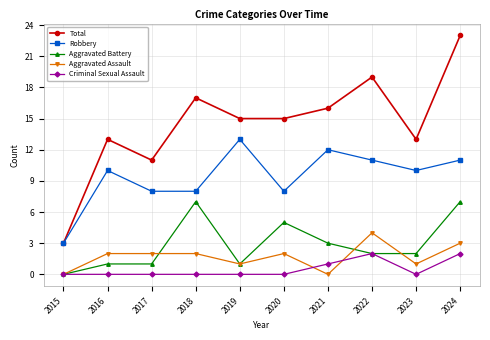

How many lines are shown in the chart?

5